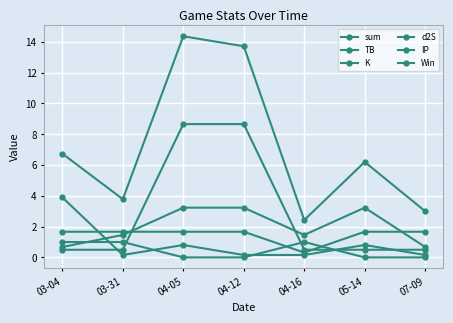

After their last crossing, which series has the higher values: IP or Win?

IP